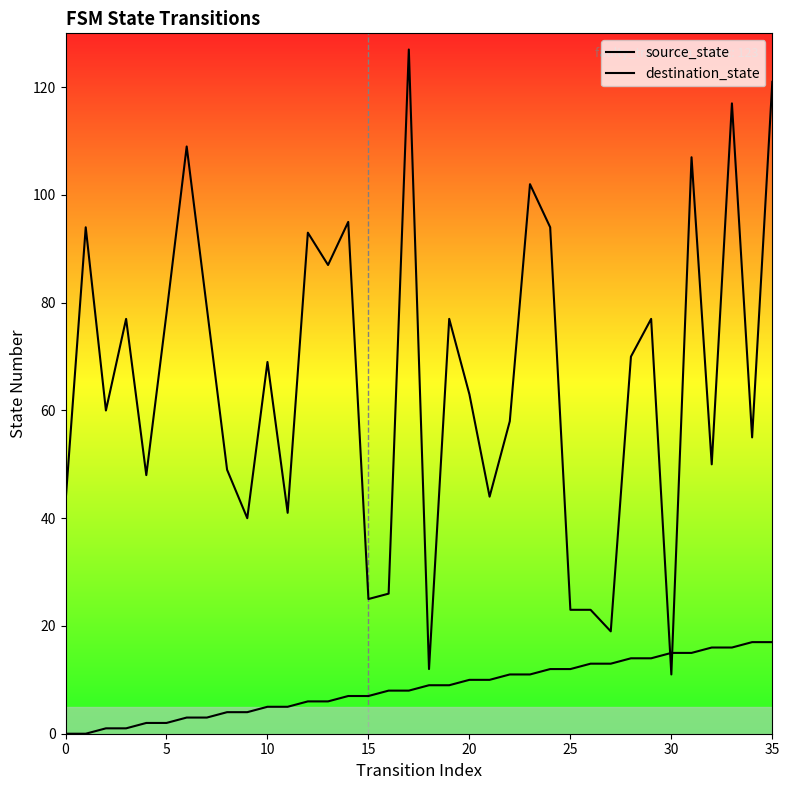

Read the destination_state value at 14, to the nearest 5.

95